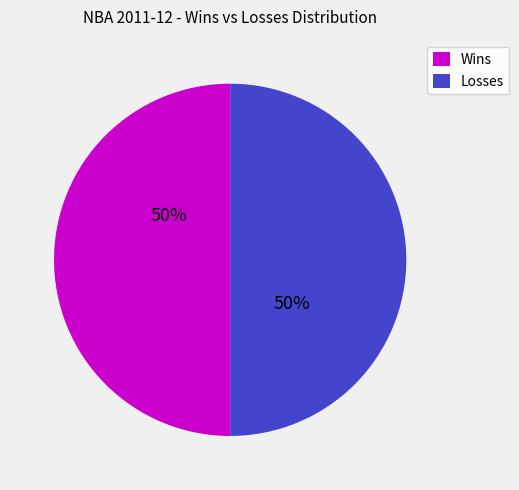

To the nearest percent, what is the combined percentage of Wins and Losses?

100%